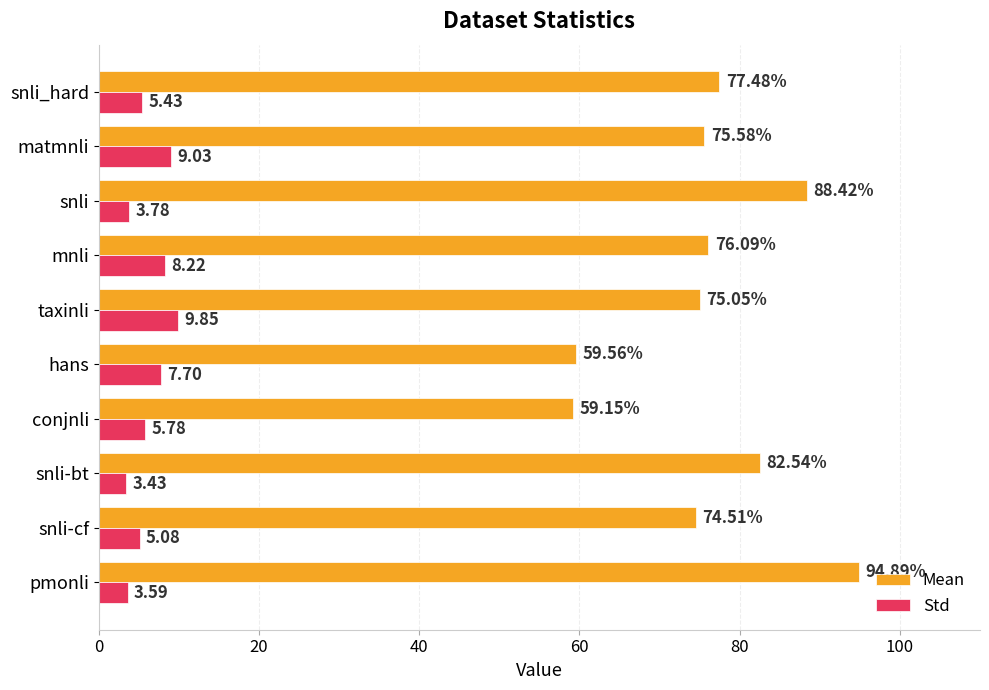

Which series has the widest spread of values?

Mean